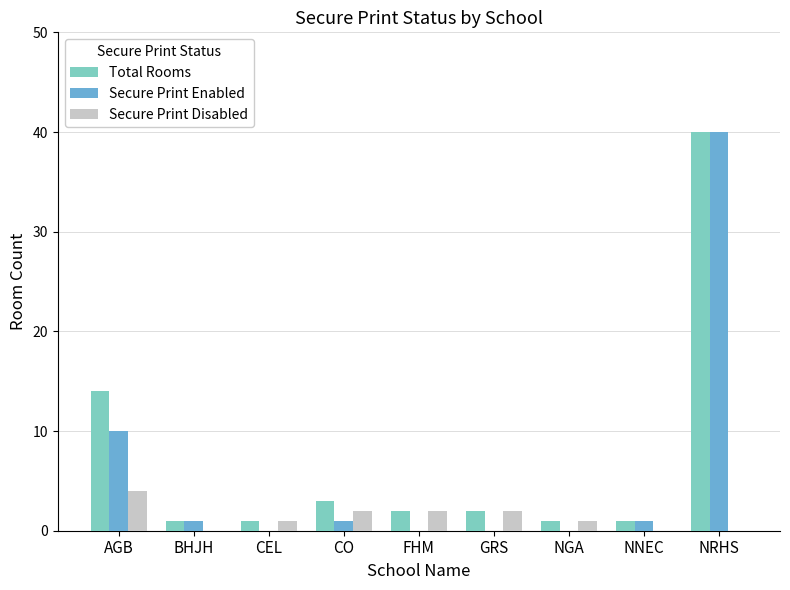

What is the highest value of the Secure Print Enabled series?

40